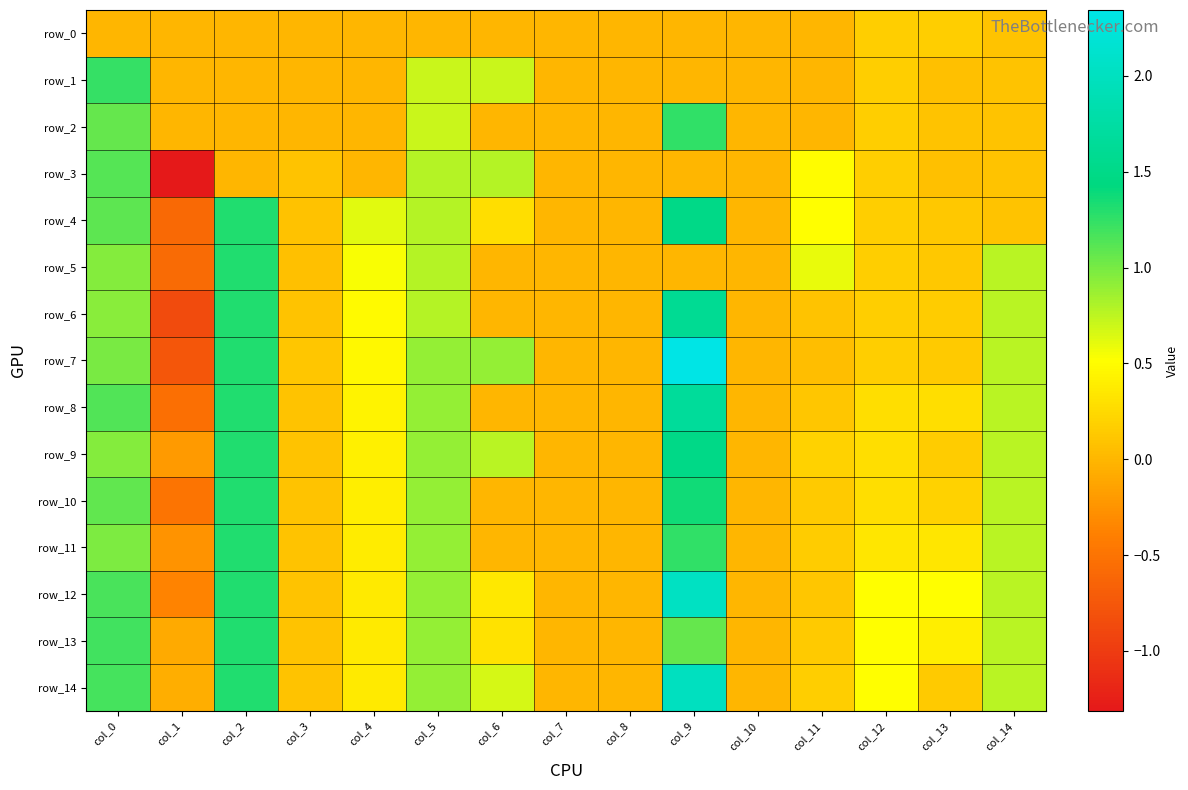

Which category has the highest value across all series?

col_9